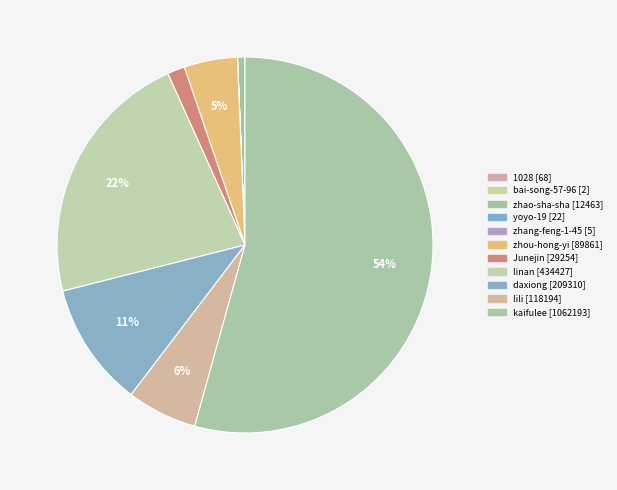

Between 1028 and lili, which is larger?

lili